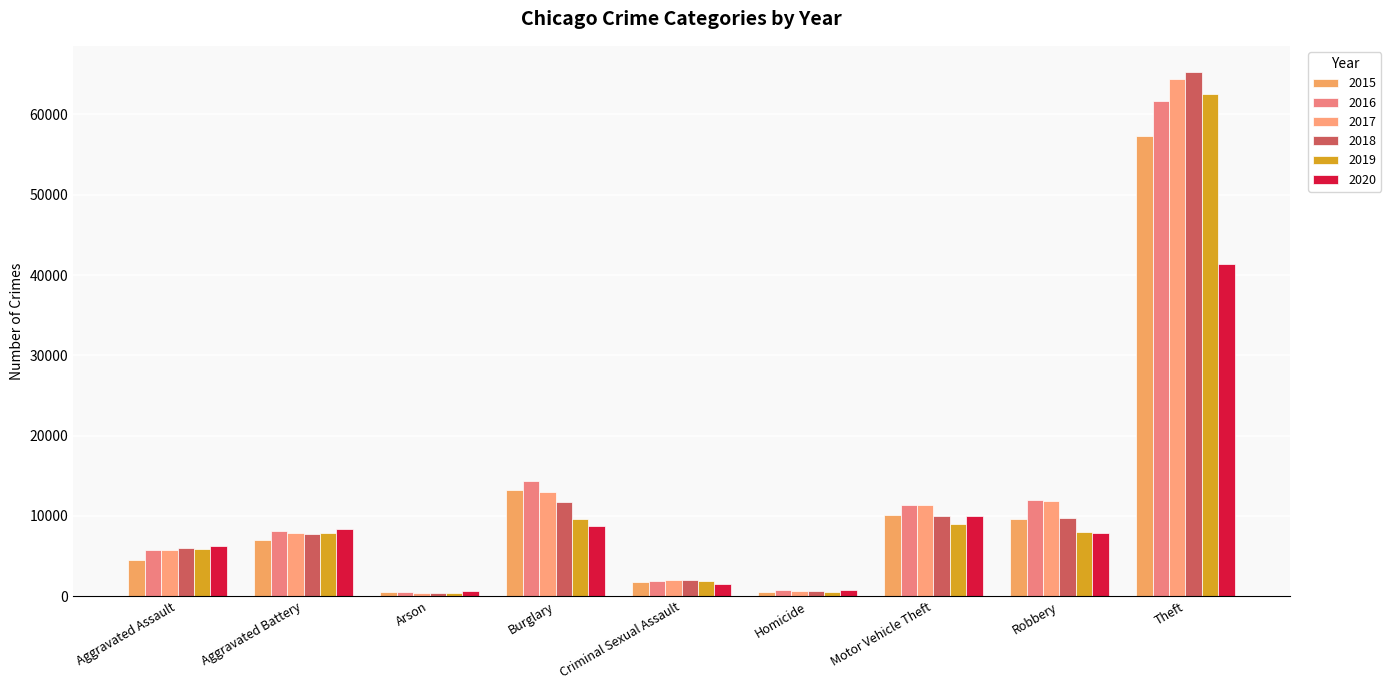

The 2019 series shows 4835 at Burglary. True or false?

False